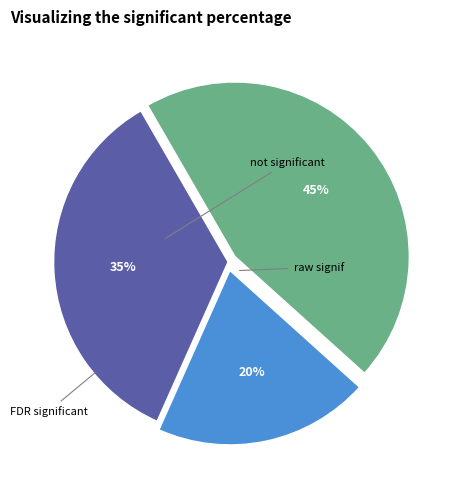

Count the number of slices in the pie.

3